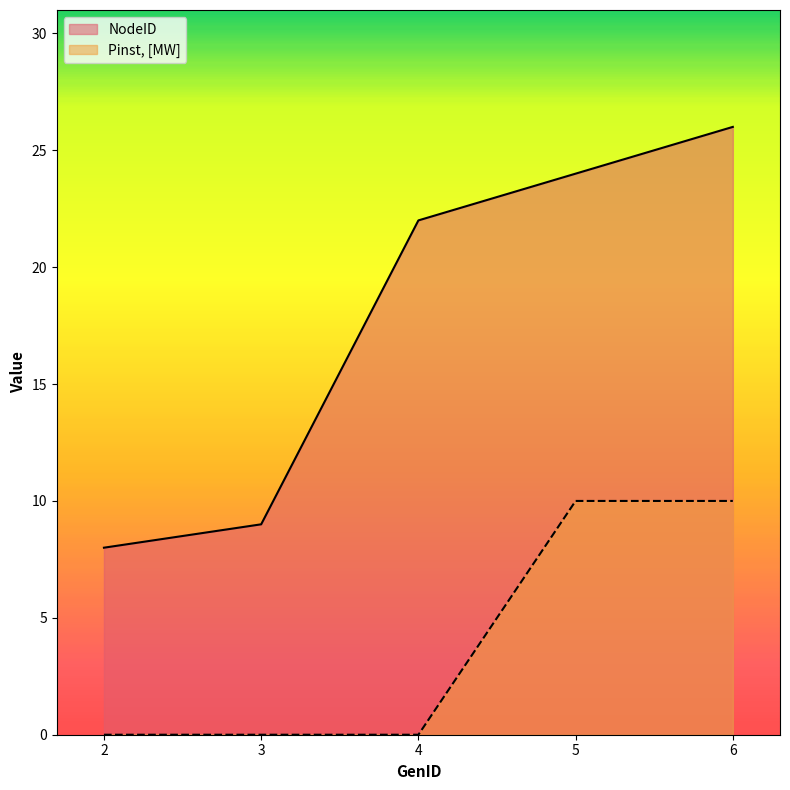

Where is Pinst_MW nearest to the value 5?

2